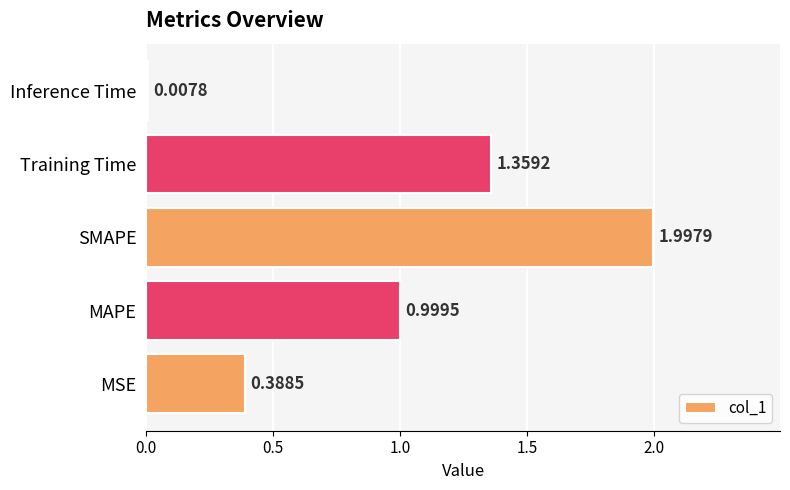

What is the change in value from MSE to MAPE?

+0.6